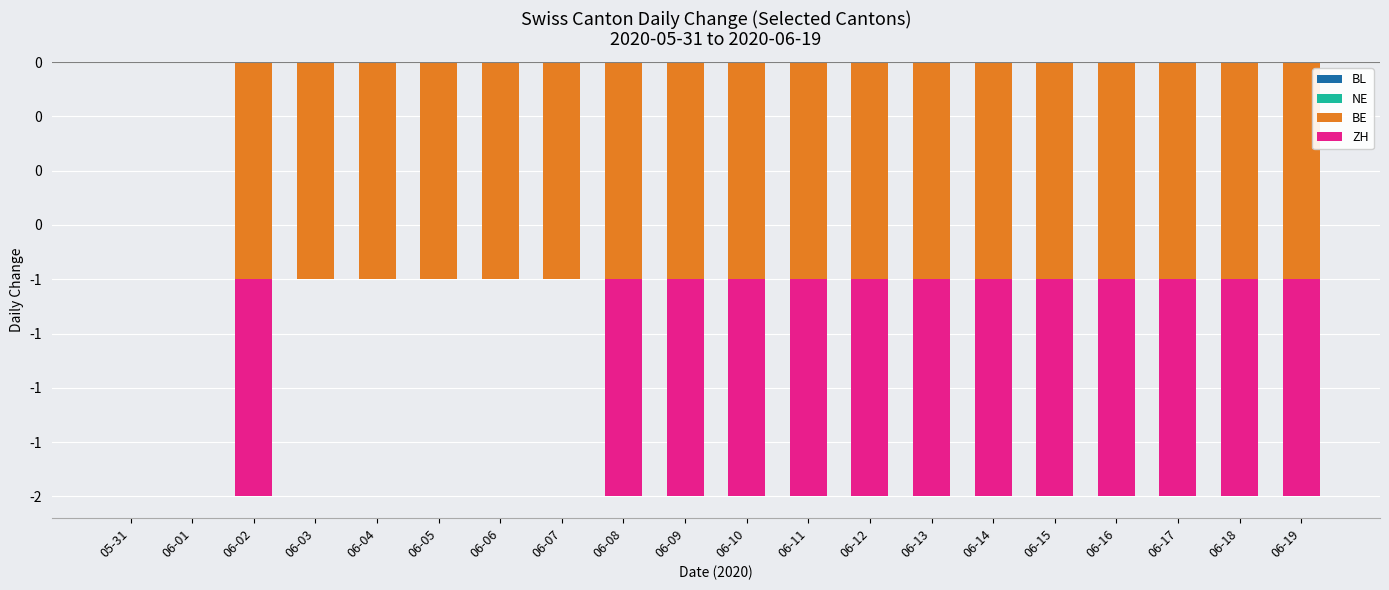

What position from the right is 06-01?

19